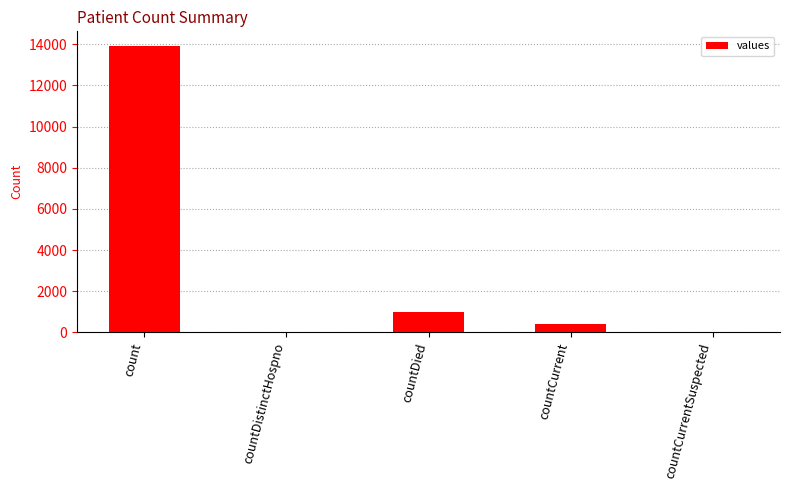

The chart shows a value of 13934 at count. True or false?

True